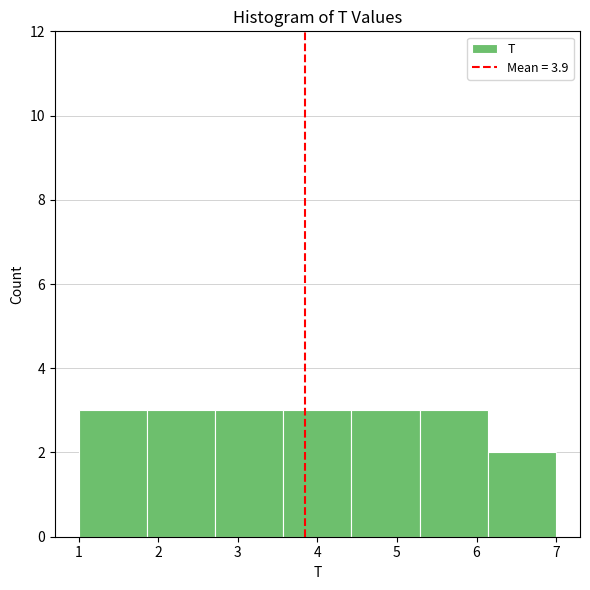

Reading left to right, list every bar in this chart as the range it spans on the x-axis followed by its height. Neither the bar edges nor the heights are printed on the chart, so give them approximately, as read against the axes.

1.0 to 1.9: 3
1.9 to 2.7: 3
2.7 to 3.6: 3
3.6 to 4.4: 3
4.4 to 5.3: 3
5.3 to 6.1: 3
6.1 to 7.0: 2